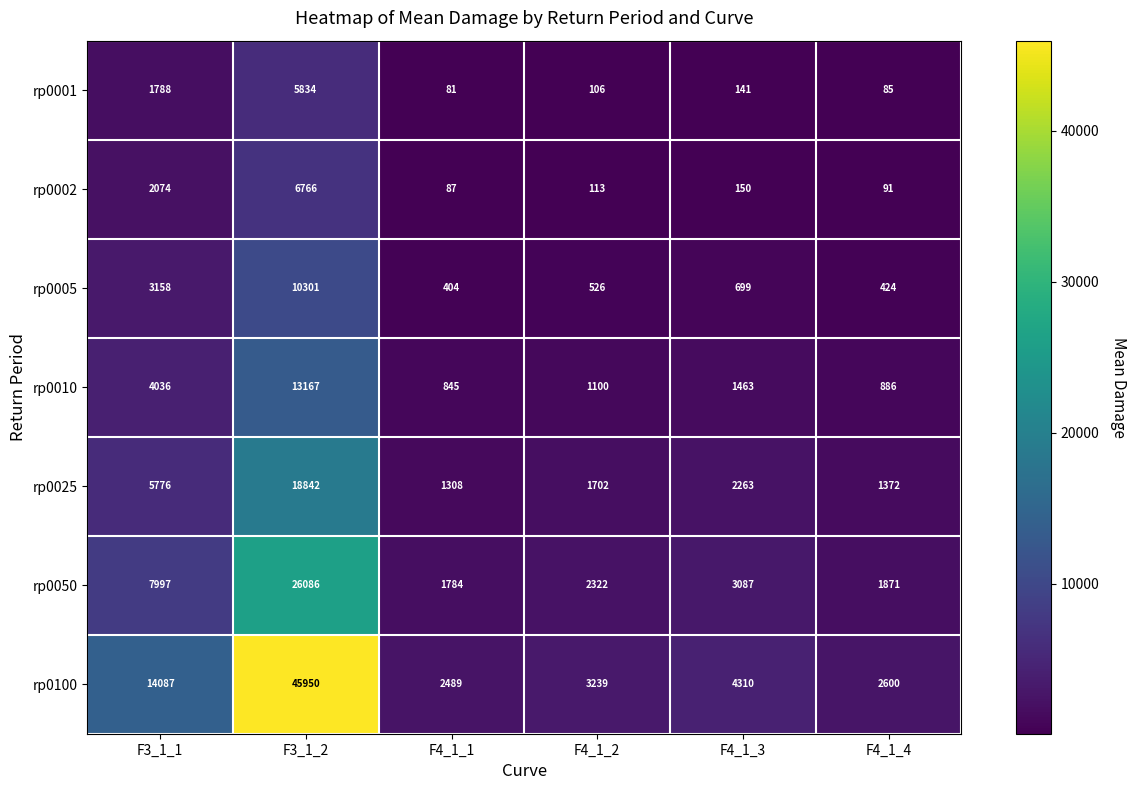

Which series has the largest total across all categories?

rp0100